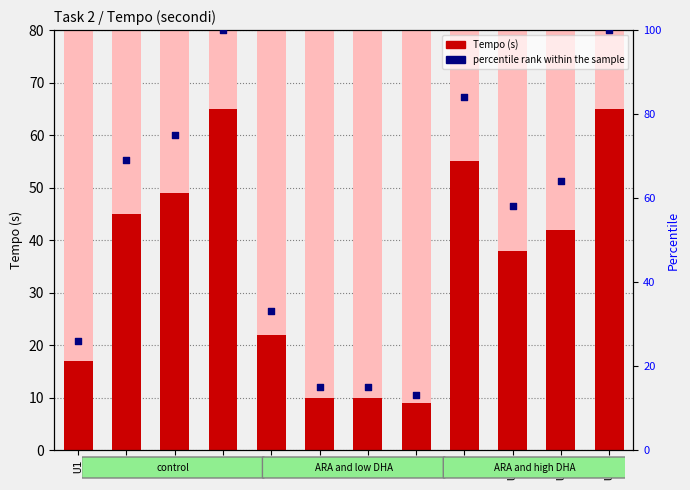

What is the total value across all series at U6?

25